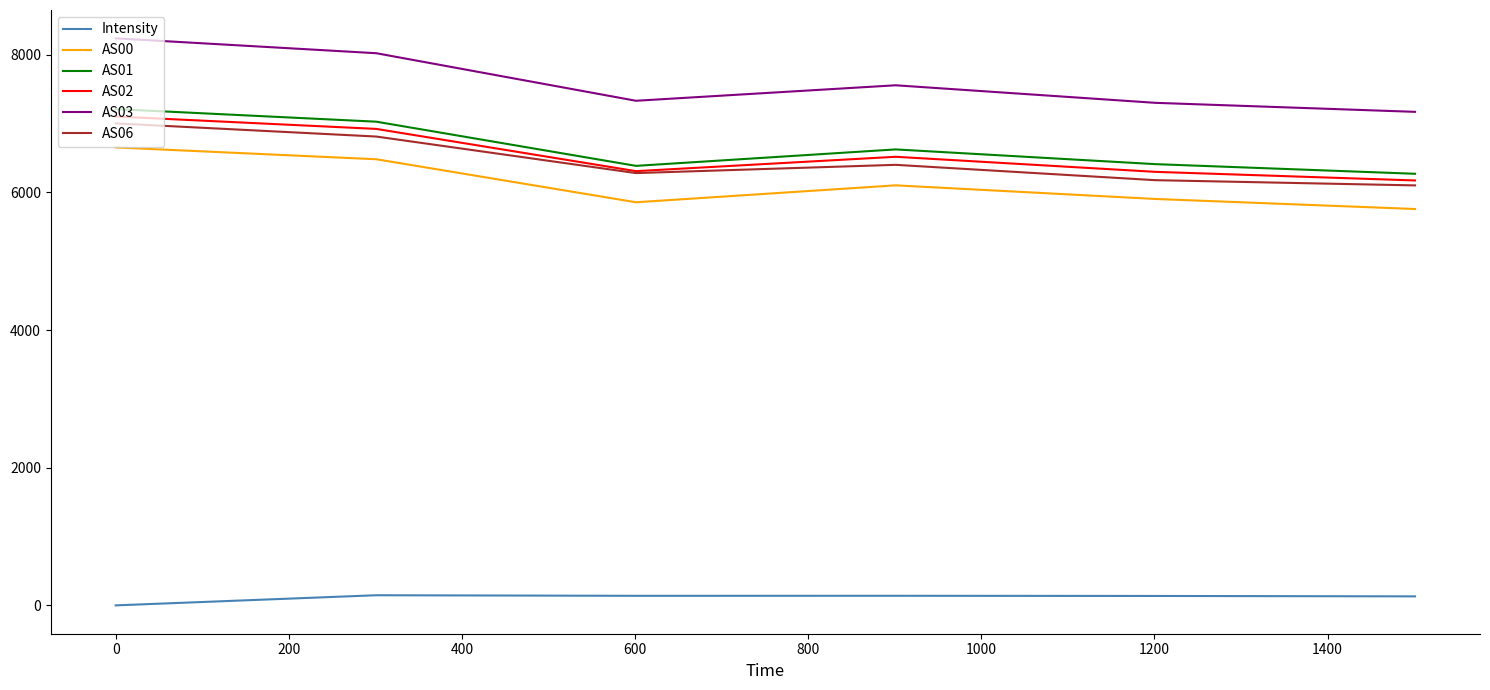

True or false: AS00 and Intensity intersect in this chart.

False